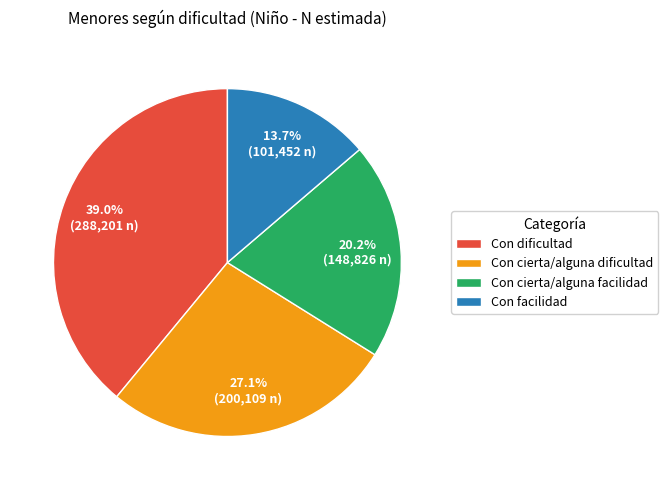

Which category has the smallest portion of the pie?

Con facilidad